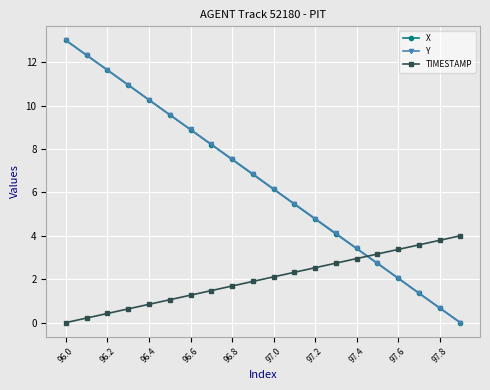

Does the chart display data point markers on the line(s)?

Yes